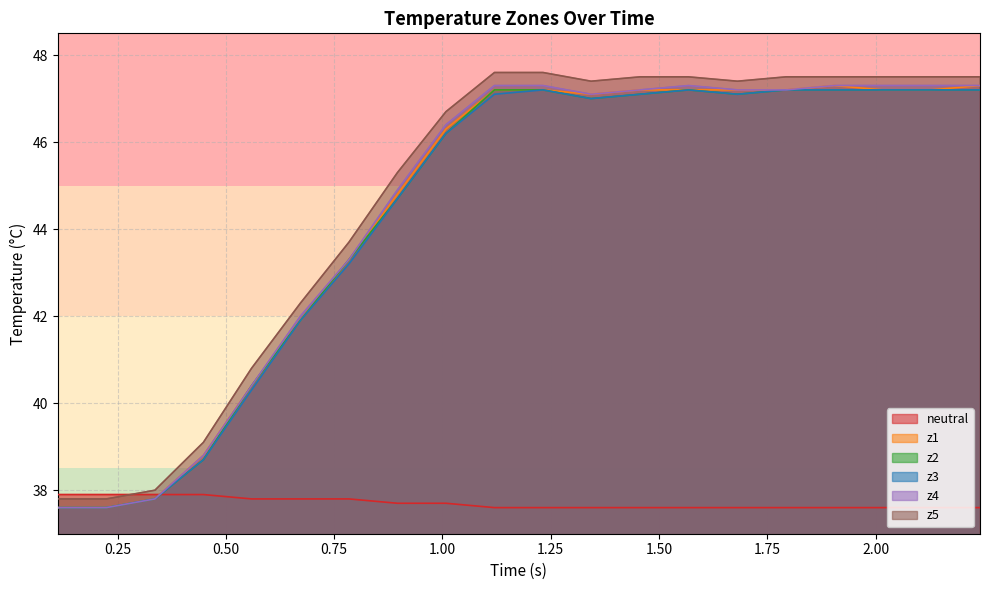

What is the highest value of the z1 series?

47.3